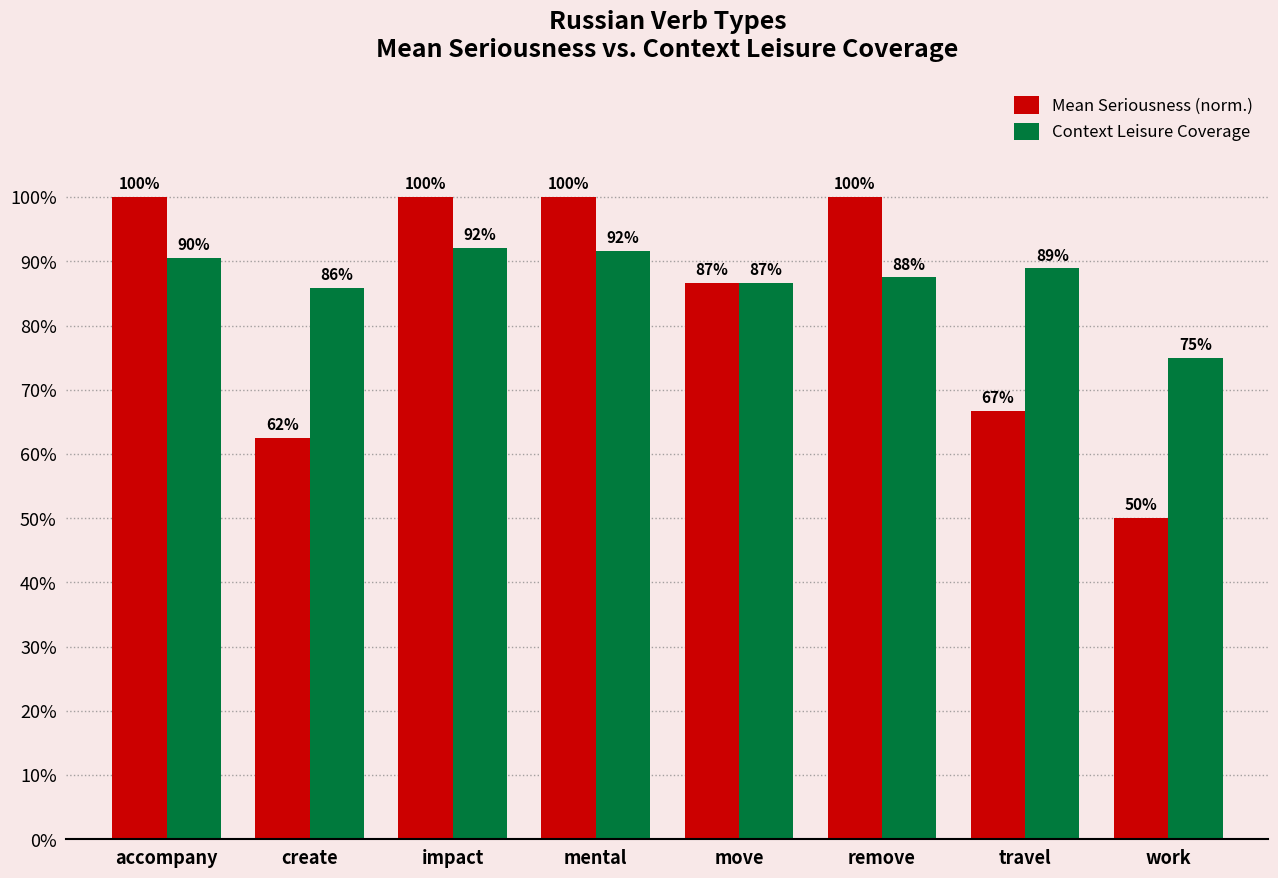

What are all the series names shown in the legend?

Mean Seriousness (norm.), Context Leisure Coverage